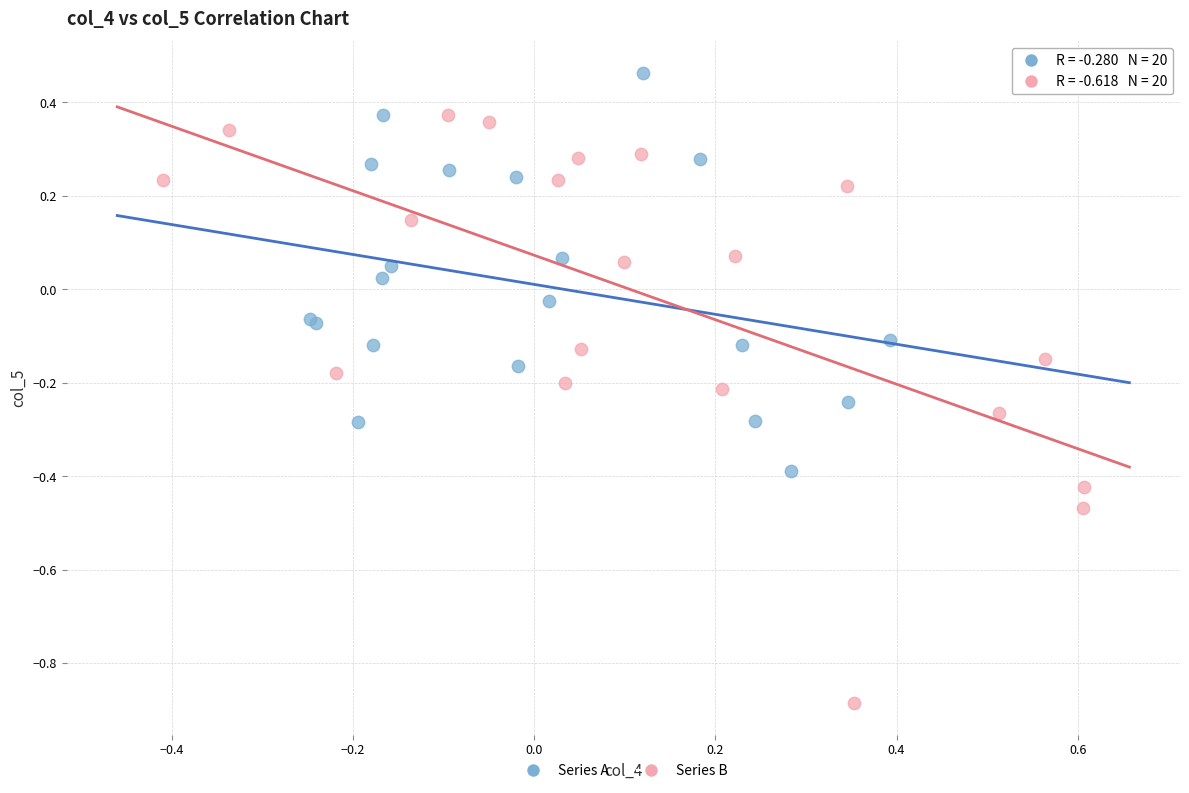

Which series contains the highest Y value?

Series A